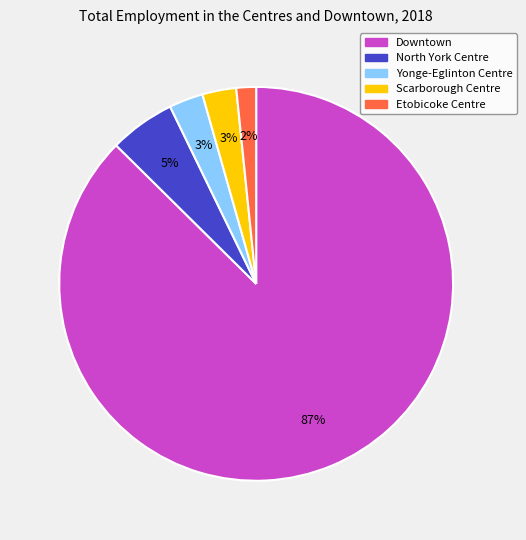

To the nearest percent, what is the average slice percentage?

20%